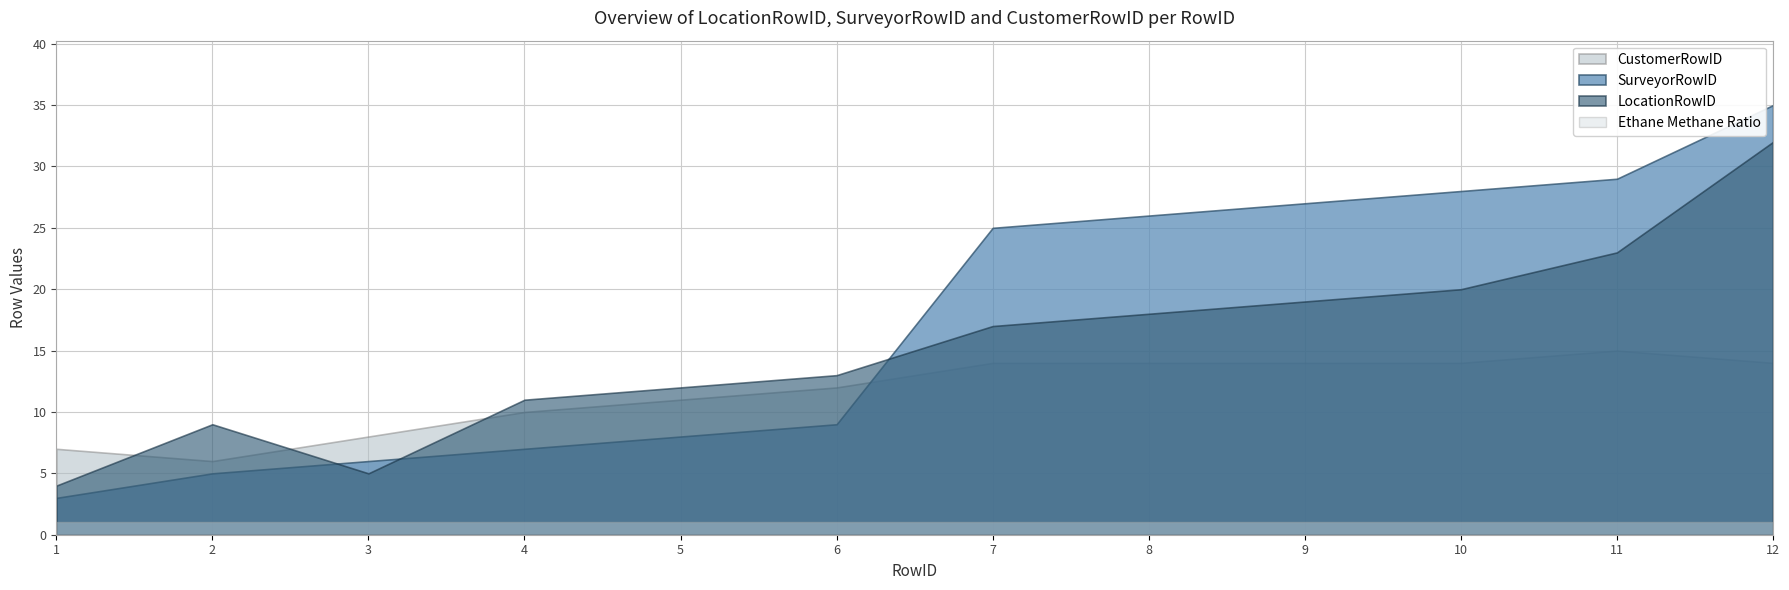

How many CustomerRowID values are between 10 and 14?

8